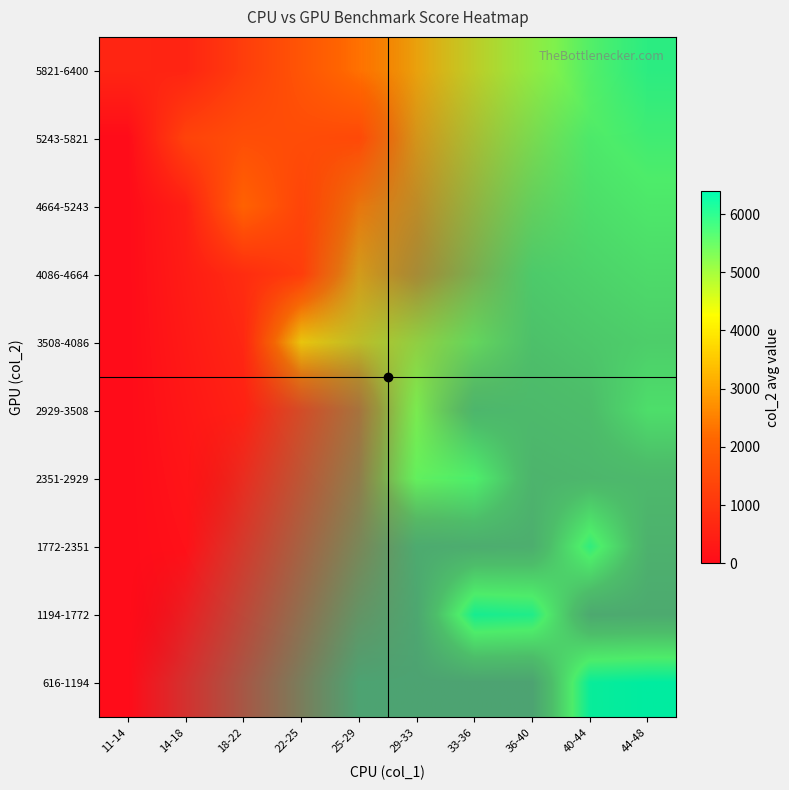

Reading right to left, transcribe all the data shown in this chart.

5821-6400: 44-48=5184.0	40-44=4608.0	36-40=4032.0	33-36=3456.0	29-33=2880.0	25-29=2304.0	22-25=1728.0	18-22=1176.0	14-18=576.0	11-14=616.0
5243-5821: 44-48=4608.0	40-44=4096.0	36-40=3584.0	33-36=3072.0	29-33=2560.0	25-29=1456.0	22-25=1536.0	18-22=1567.0	14-18=1301.0	11-14=0.0
4664-5243: 44-48=4032.0	40-44=3584.0	36-40=3136.0	33-36=2688.0	29-33=2240.0	25-29=2227.0	22-25=1344.0	18-22=2042.0	14-18=448.0	11-14=0.0
4086-4664: 44-48=3456.0	40-44=3072.0	36-40=2688.0	33-36=2304.0	29-33=1920.0	25-29=2669.7	22-25=1152.0	18-22=768.0	14-18=384.0	11-14=0.0
3508-4086: 44-48=2880.0	40-44=2560.0	36-40=2240.0	33-36=3376.0	29-33=3355.0	25-29=3156.5	22-25=3411.0	18-22=640.0	14-18=320.0	11-14=0.0
2929-3508: 44-48=3609.0	40-44=2048.0	36-40=1792.0	33-36=1536.0	29-33=4073.0	25-29=1024.0	22-25=768.0	18-22=512.0	14-18=256.0	11-14=0.0
2351-2929: 44-48=1728.0	40-44=1536.0	36-40=1344.0	33-36=4371.7	29-33=4323.3	25-29=768.0	22-25=576.0	18-22=384.0	14-18=192.0	11-14=0.0
1772-2351: 44-48=1152.0	40-44=5040.0	36-40=896.0	33-36=768.0	29-33=640.0	25-29=512.0	22-25=384.0	18-22=256.0	14-18=128.0	11-14=0.0
1194-1772: 44-48=576.0	40-44=512.0	36-40=5483.0	33-36=5757.0	29-33=320.0	25-29=256.0	22-25=192.0	18-22=128.0	14-18=64.0	11-14=0.0
616-1194: 44-48=6400.0	40-44=6143.0	36-40=0.0	33-36=0.0	29-33=0.0	25-29=0.0	22-25=0.0	18-22=0.0	14-18=0.0	11-14=0.0